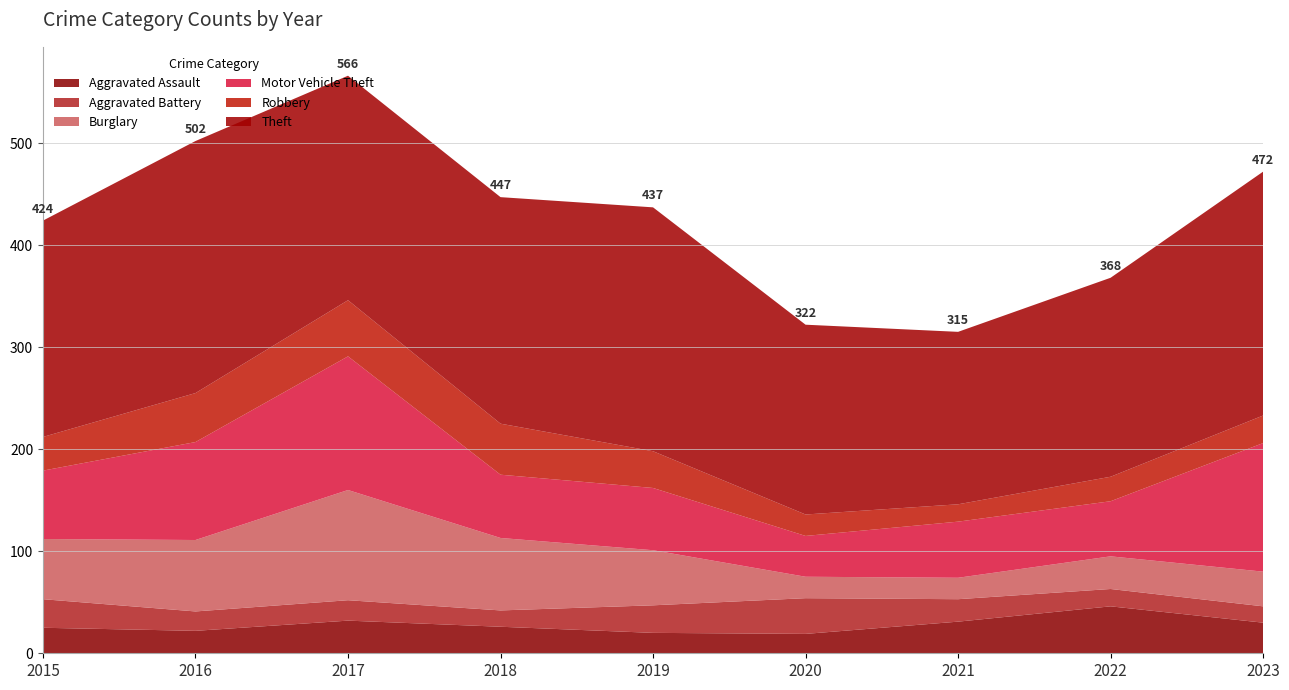

Reading right to left, extract all data points from this chart.

Aggravated Assault: 2023=30	2022=46	2021=31	2020=19	2019=20	2018=26	2017=32	2016=22	2015=25
Aggravated Battery: 2023=16	2022=17	2021=22	2020=35	2019=27	2018=16	2017=20	2016=19	2015=28
Burglary: 2023=34	2022=32	2021=21	2020=21	2019=54	2018=71	2017=108	2016=70	2015=59
Motor Vehicle Theft: 2023=126	2022=54	2021=55	2020=40	2019=61	2018=62	2017=131	2016=96	2015=67
Robbery: 2023=27	2022=24	2021=17	2020=21	2019=36	2018=50	2017=55	2016=48	2015=33
Theft: 2023=239	2022=195	2021=169	2020=186	2019=239	2018=222	2017=220	2016=247	2015=212